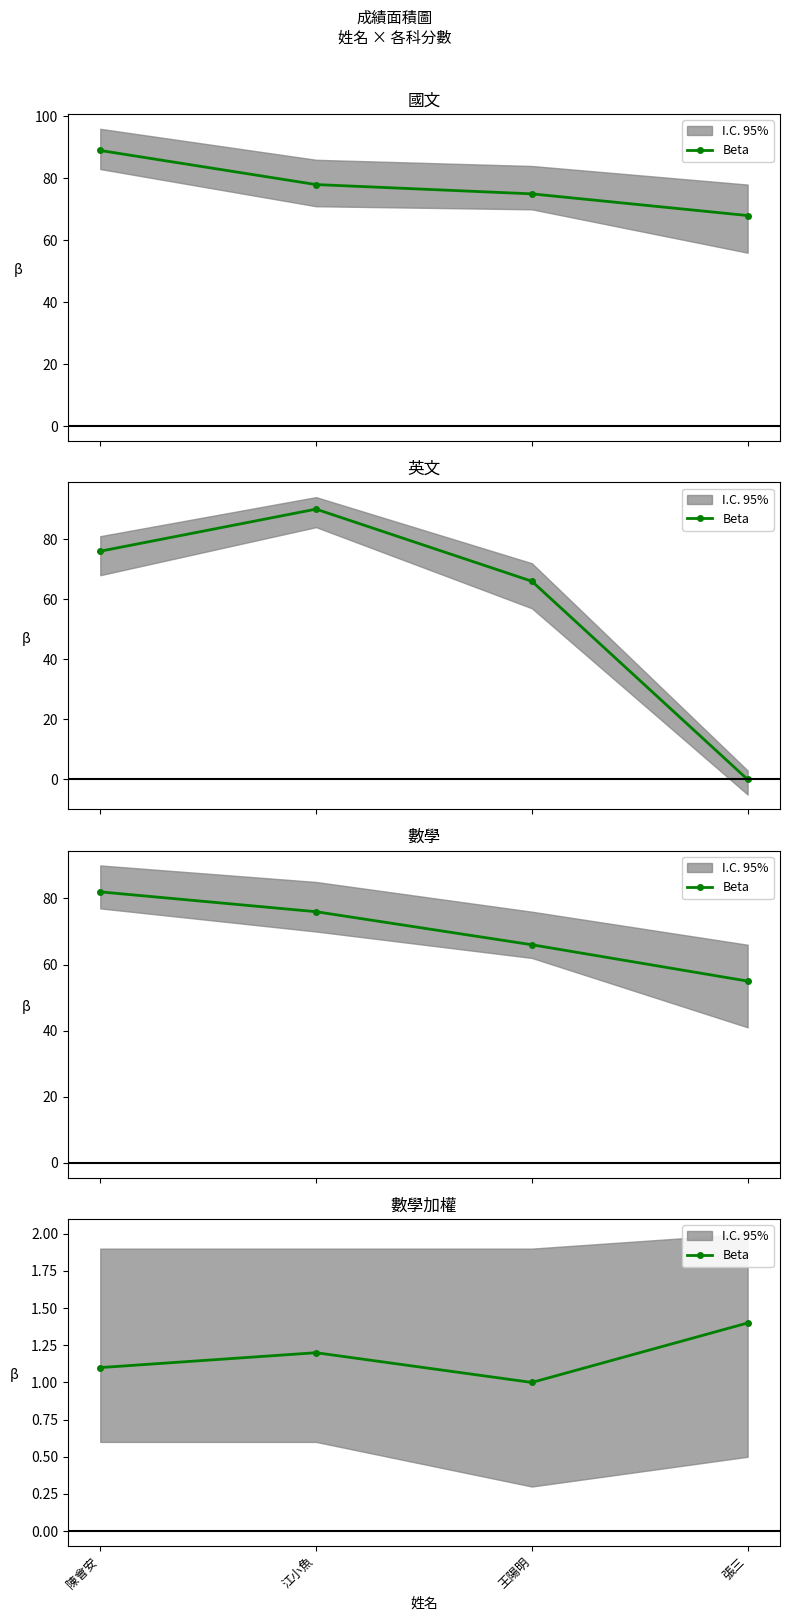

Count the values in the range 1 to 2.

4